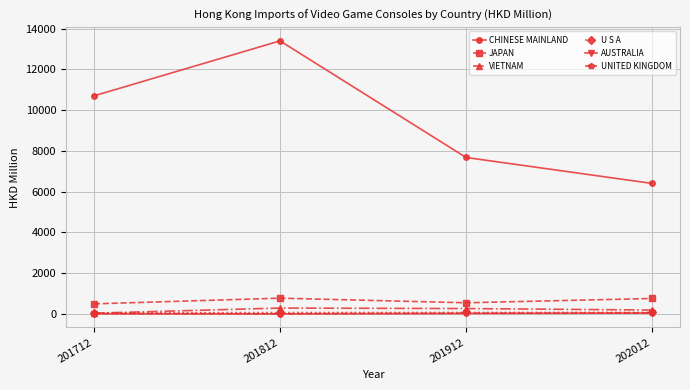

What is the value of the CHINESE MAINLAND point at the 1st from the left?

10703.8